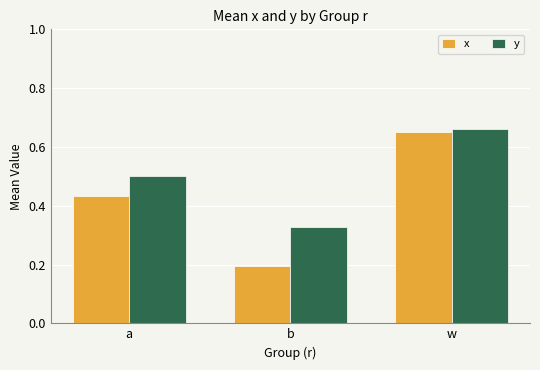

What is the label of the 2nd bar from the left?

b